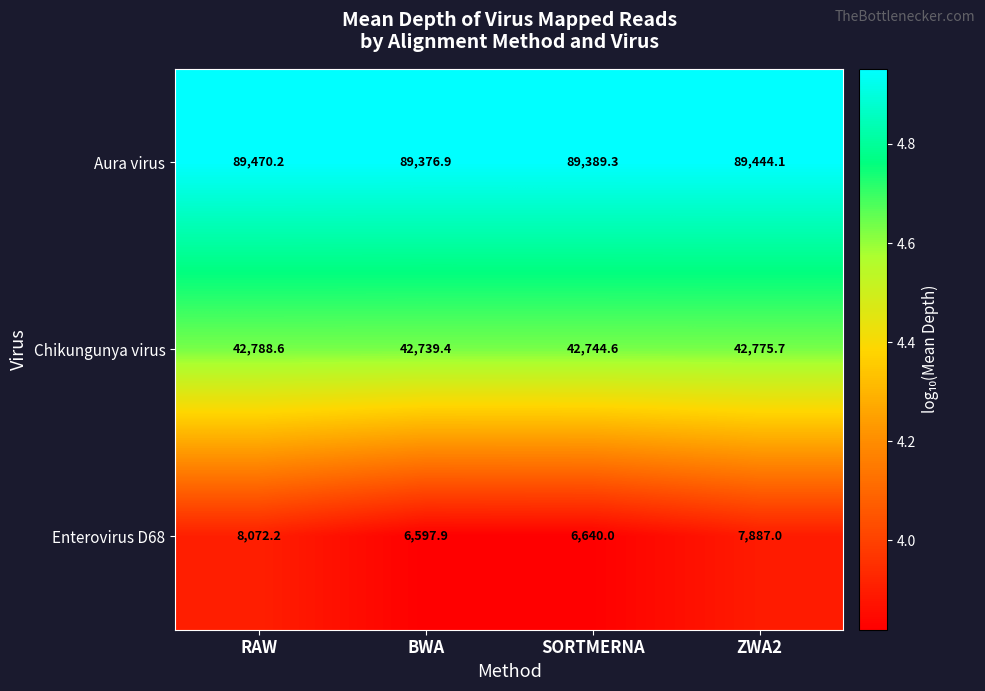

Which label corresponds to the smallest value in the chart?

BWA